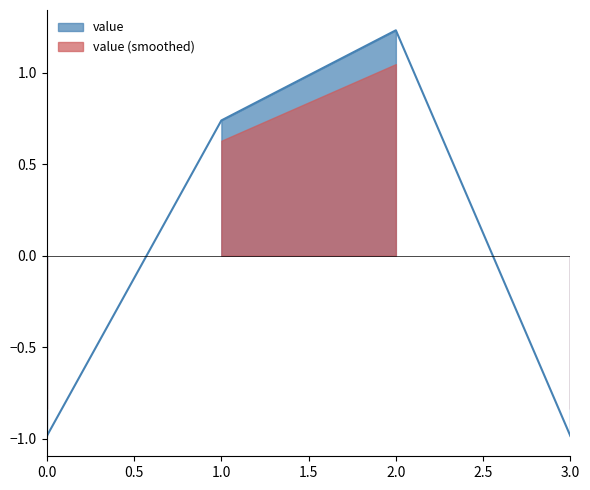

What is the change in value from 1.0 to 2.0?

+0.5